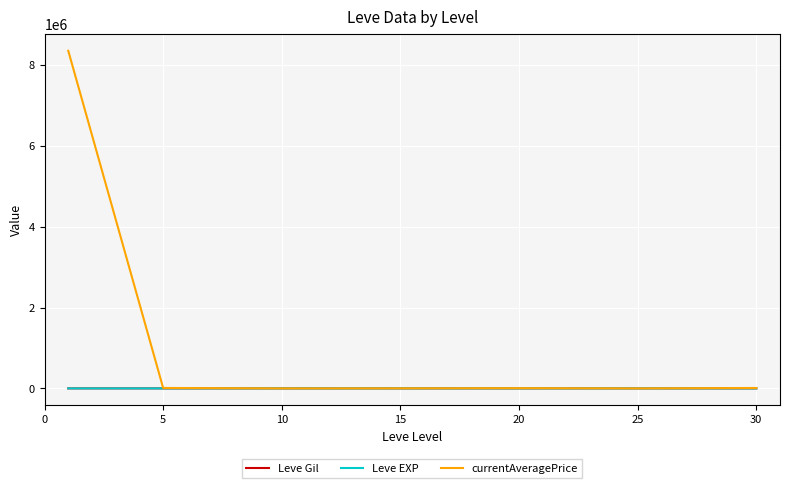

What is the maximum value shown in the chart?

8351523.7